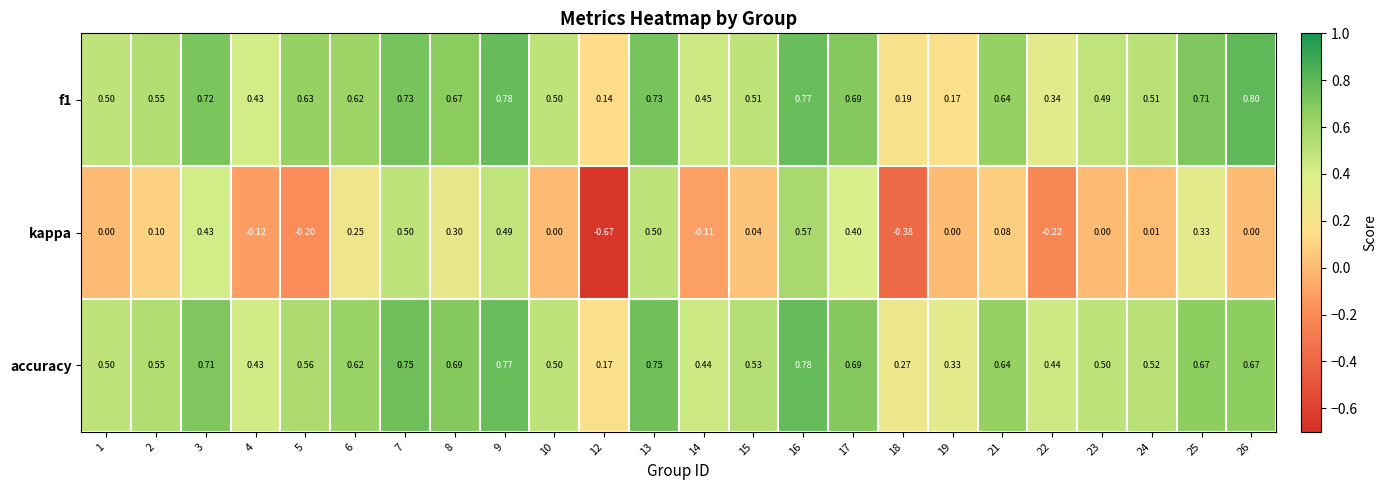

Is the value of kappa at 10 greater than the value of f1 at 17?

No